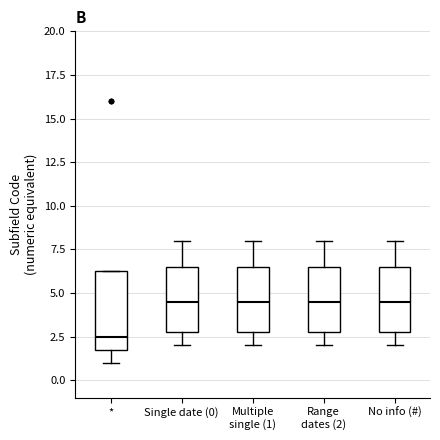

Reading left to right, transcribe this box plot: for each box, give where its median line is, the range the box spans, and where its two whiskers end, as read against the y-axis. The values are not printed on the chart, so give them approximately, as read against the axis.

*: median 2.5, box 2.0 to 6.5, whiskers 1.0 to 6.5
Single date (0): median 4.5, box 3.0 to 6.5, whiskers 2.0 to 8.0
Multiple single (1): median 4.5, box 3.0 to 6.5, whiskers 2.0 to 8.0
Range dates (2): median 4.5, box 3.0 to 6.5, whiskers 2.0 to 8.0
No info (#): median 4.5, box 3.0 to 6.5, whiskers 2.0 to 8.0